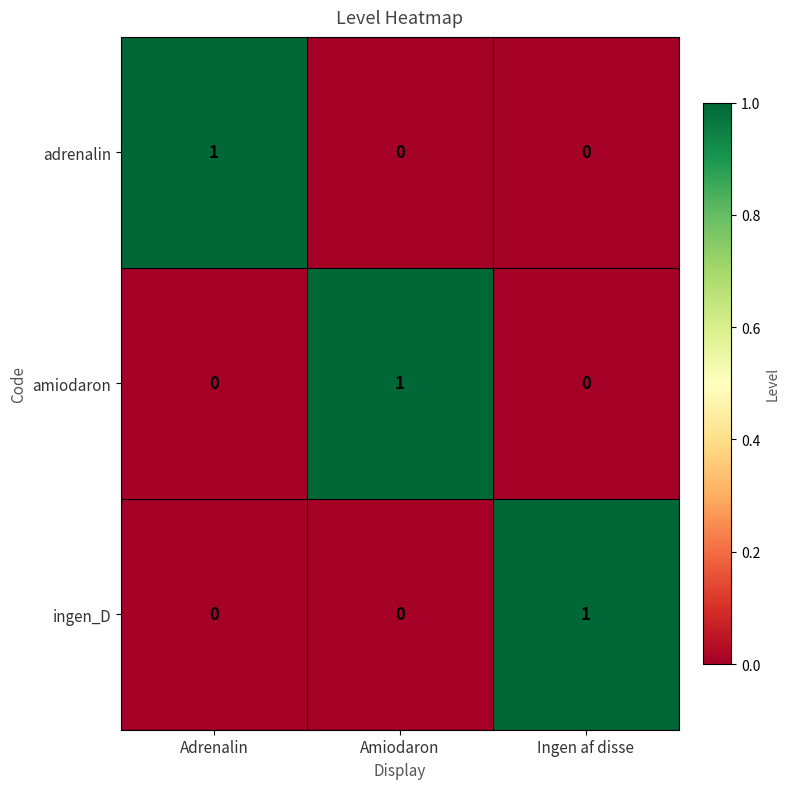

The amiodaron series shows 1 at Ingen af disse. True or false?

False